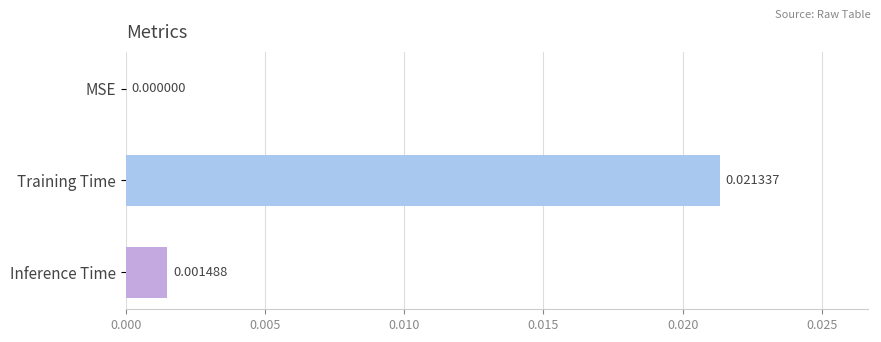

Are the bars grouped side by side (vs. stacked)?

No